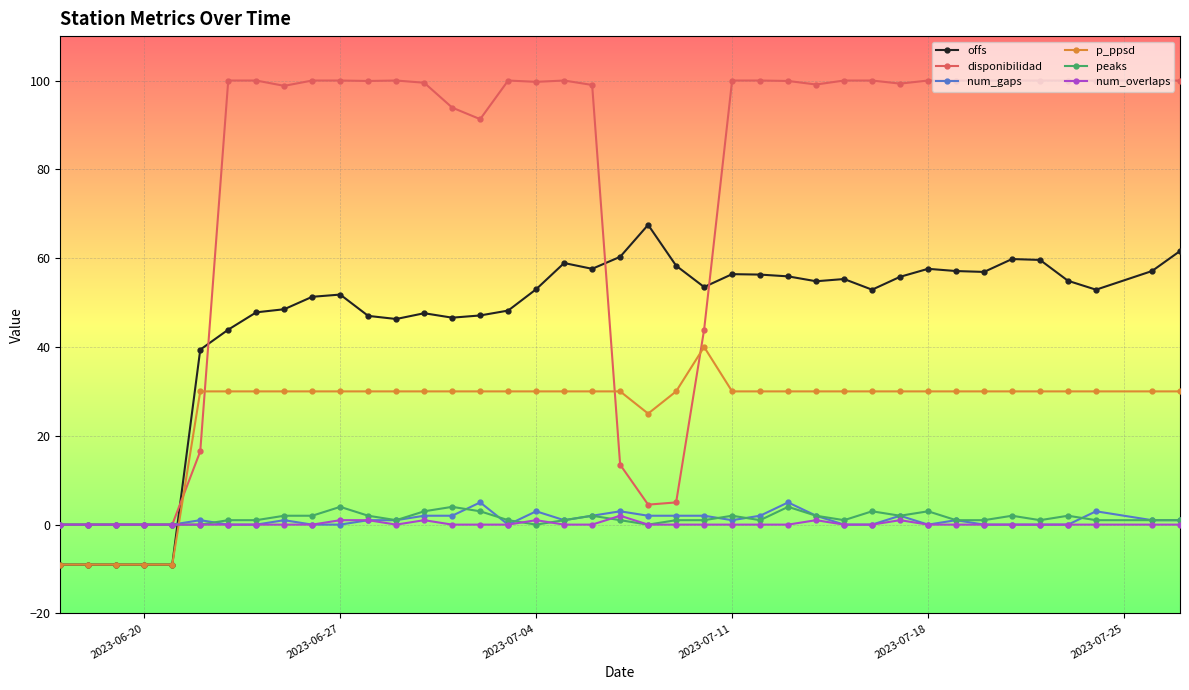

True or false: num_overlaps has more than 1 points higher than both neighbors.

True